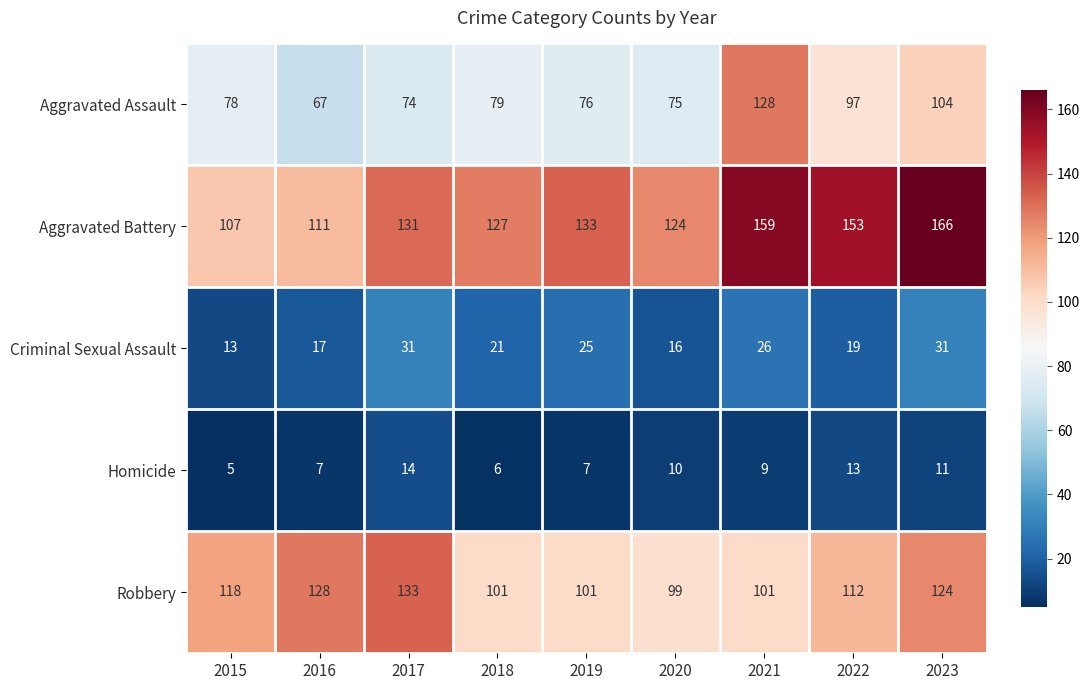

True or false: Criminal Sexual Assault has a value of 41 at 2023.

False